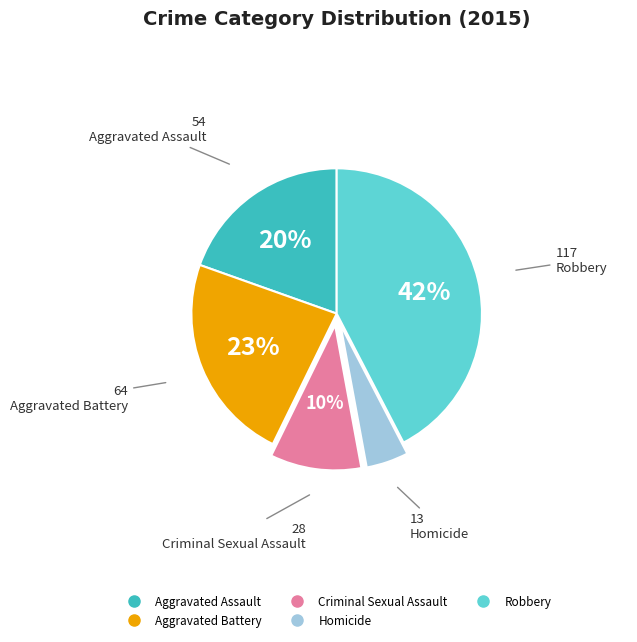

Rank the categories by value from lowest to highest.

Homicide, Criminal Sexual Assault, Aggravated Assault, Aggravated Battery, Robbery